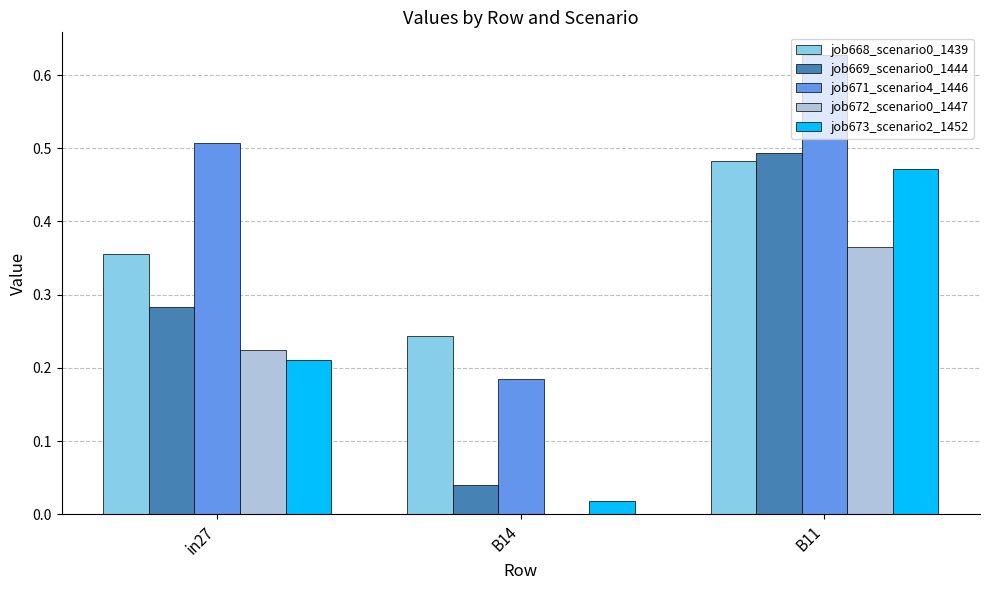

At which category is the sum across all series the highest?

B11